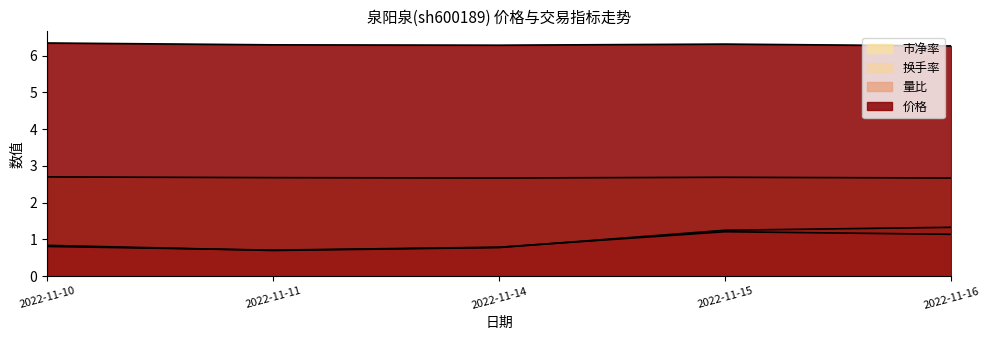

The value of 市净率 at 2022-11-14 is 0.7. True or false?

False